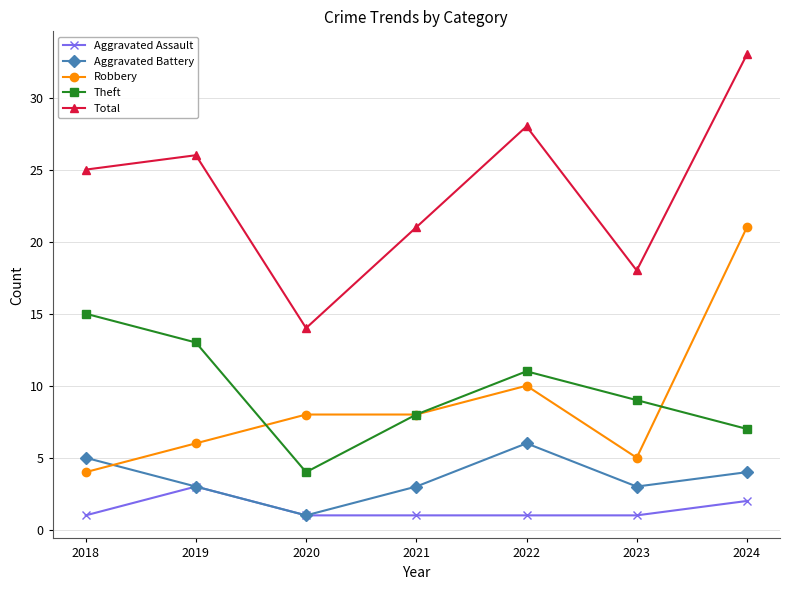

What is the total value across all series at 2018?

50